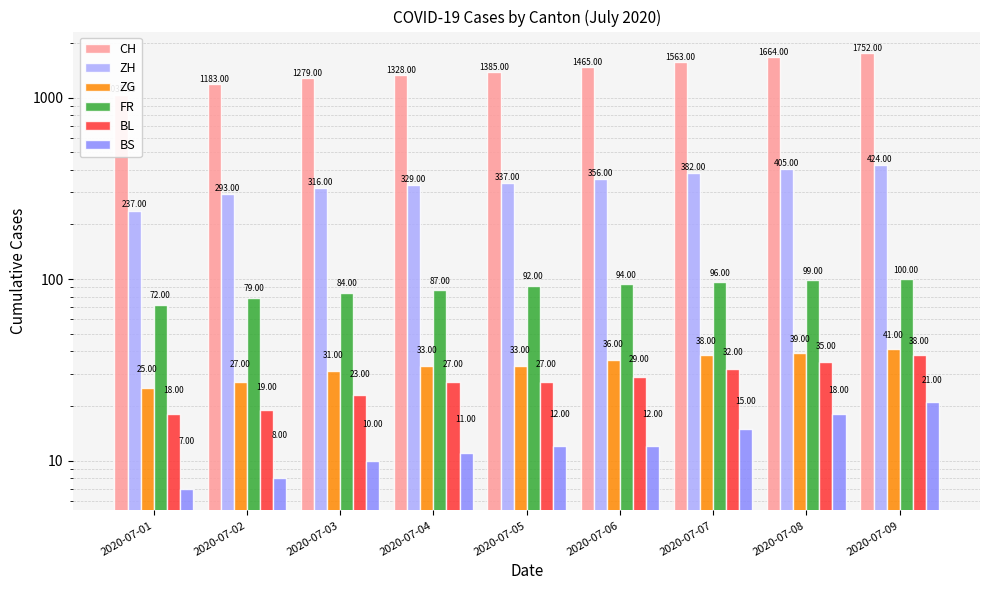

What is the difference between the maximum and minimum values in the BL series?

20